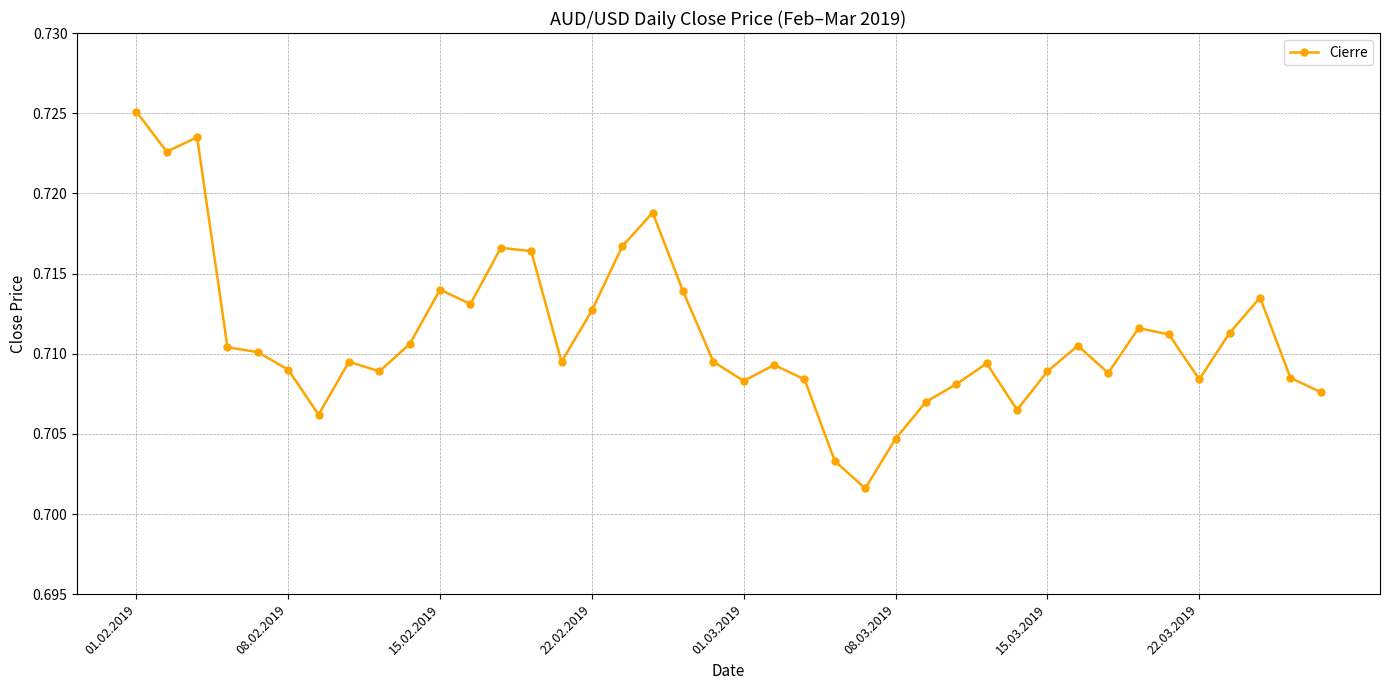

True or false: there are more than 2 points higher than both neighbors.

True